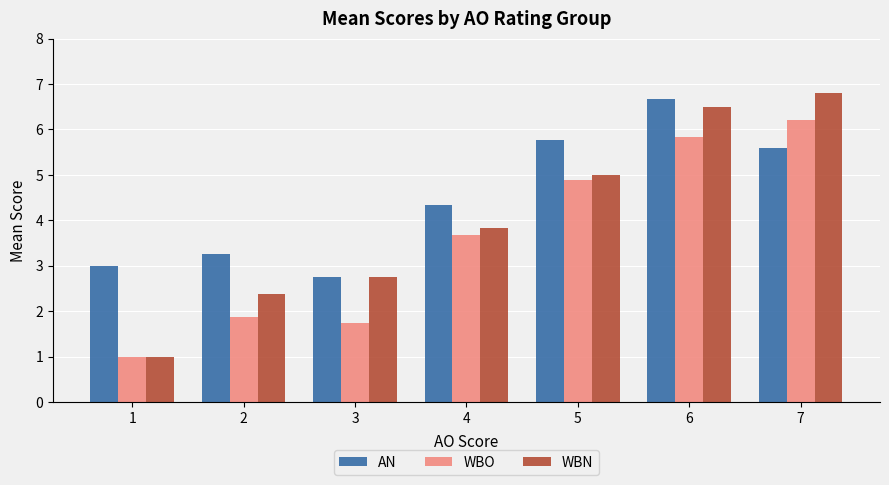

What is the sum of the AN values at 3 and 2?

6.0